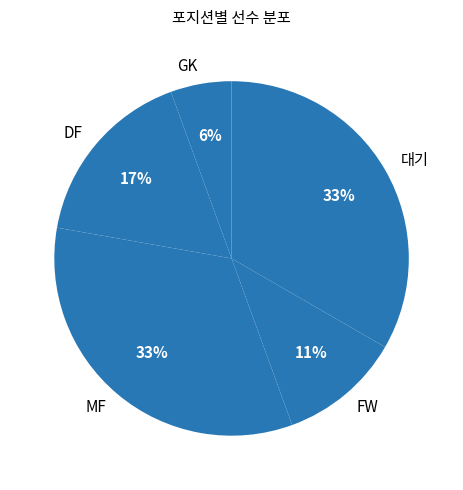

To the nearest percent, what is the average slice percentage?

20%